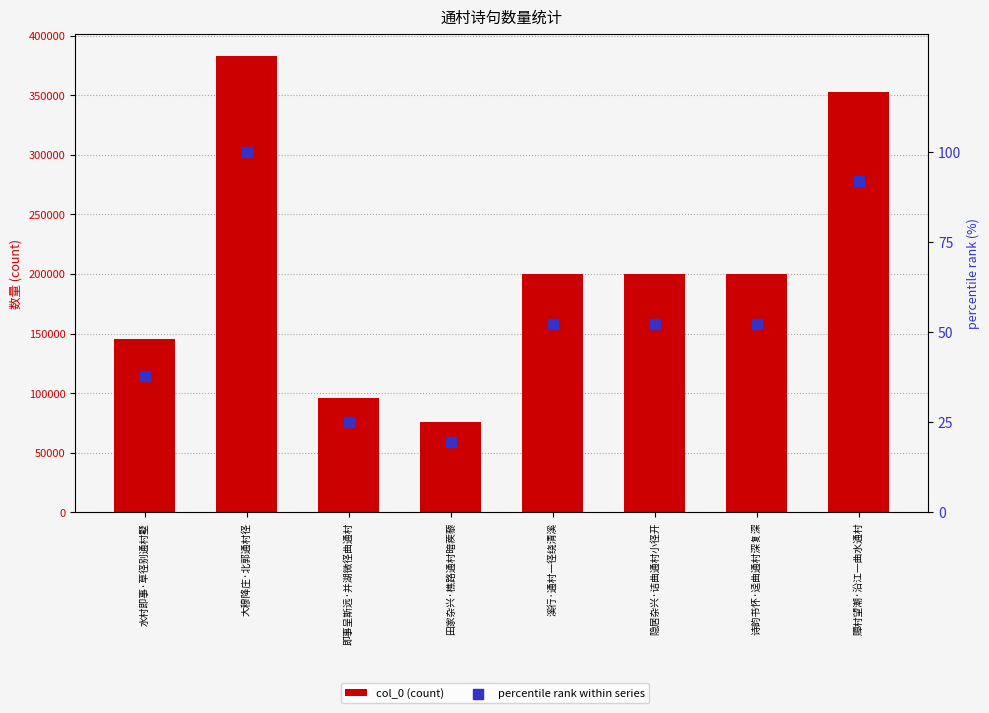

Which series reaches the maximum Y coordinate?

col_0 (count)